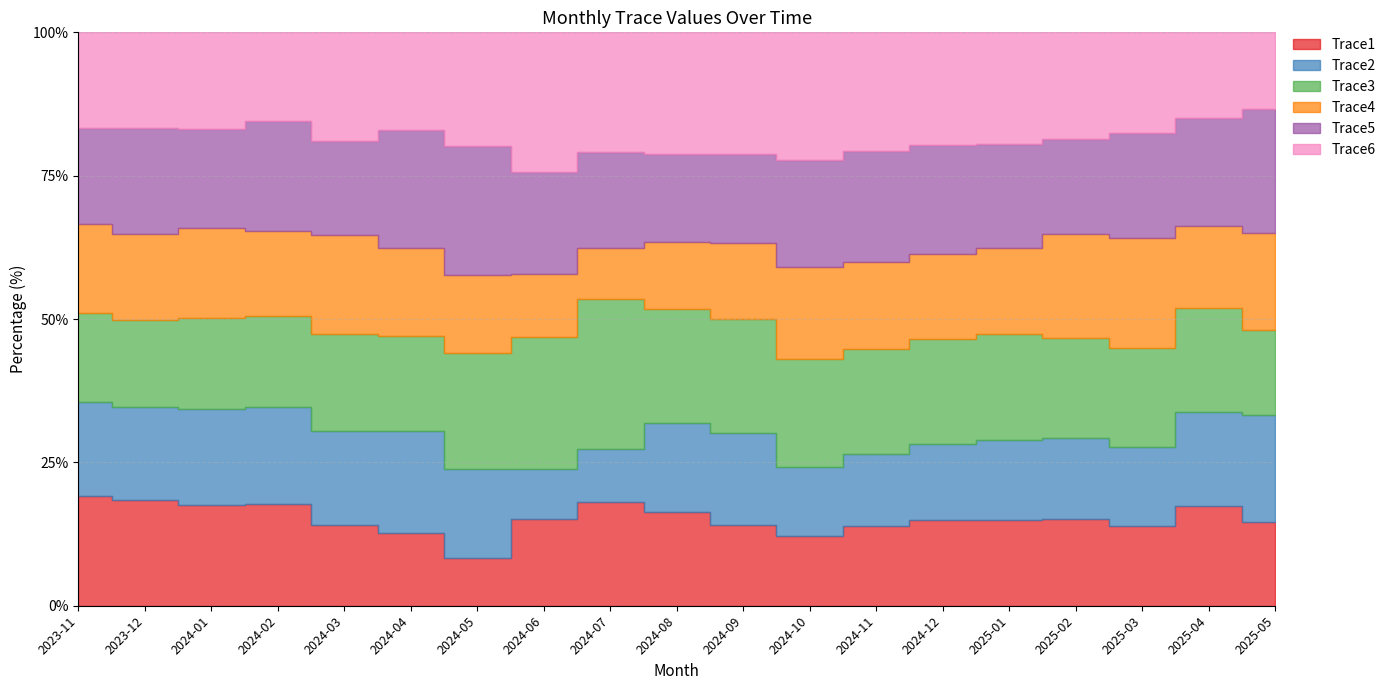

True or false: Trace1 has a value of 15.5 at 2024-10.

False